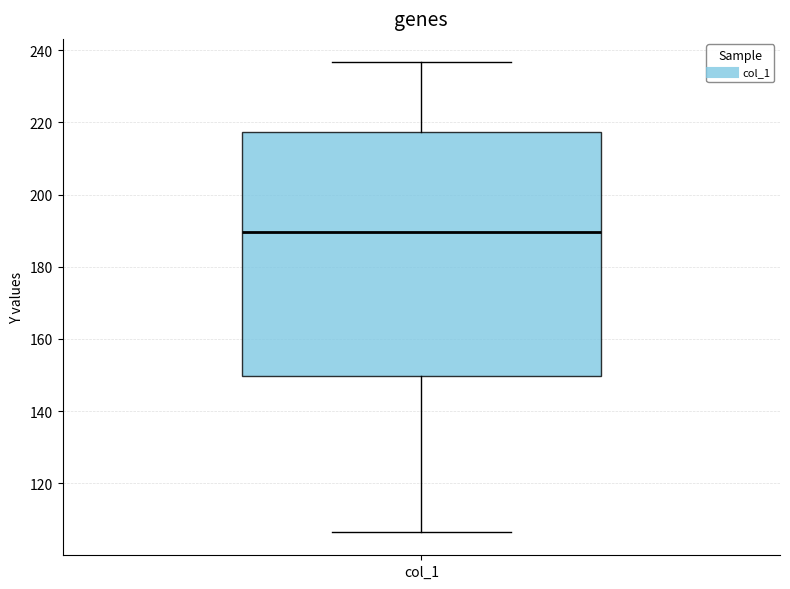

Transcribe this box plot: give where the median line is, the range the box spans, and where the two whiskers end, as read against the y-axis. The values are not printed on the chart, so give them approximately, as read against the axis.

median 190, box 150 to 218, whiskers 106 to 236